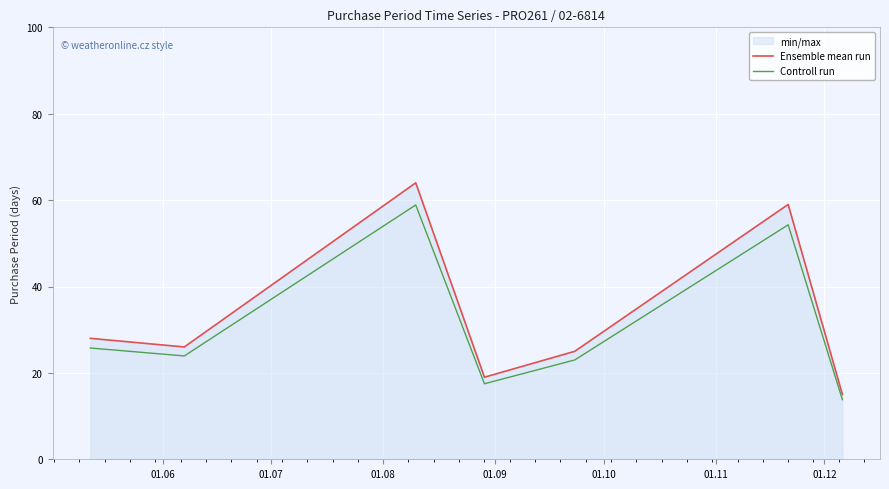

What is the value of the Ensemble mean run point at the 7th from the left?

15.0